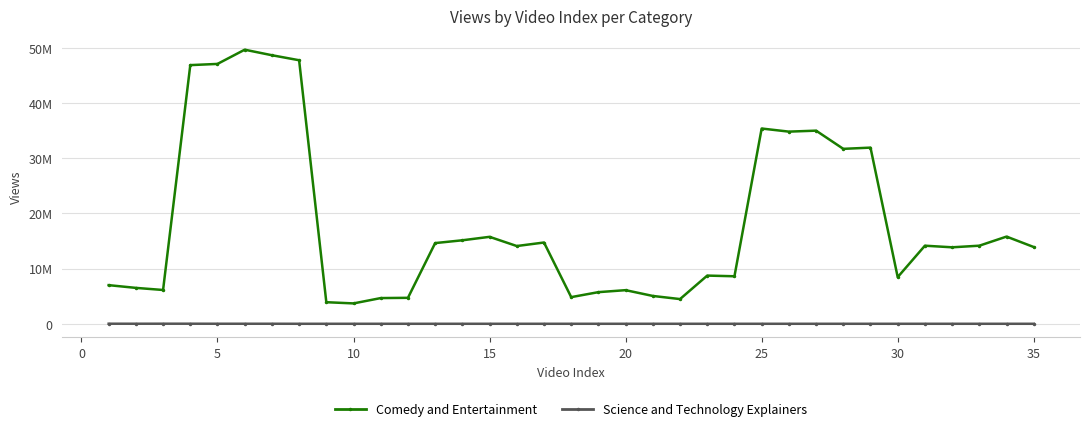

What is the difference between the maximum and minimum values in the Comedy and Entertainment series?

45977304.6